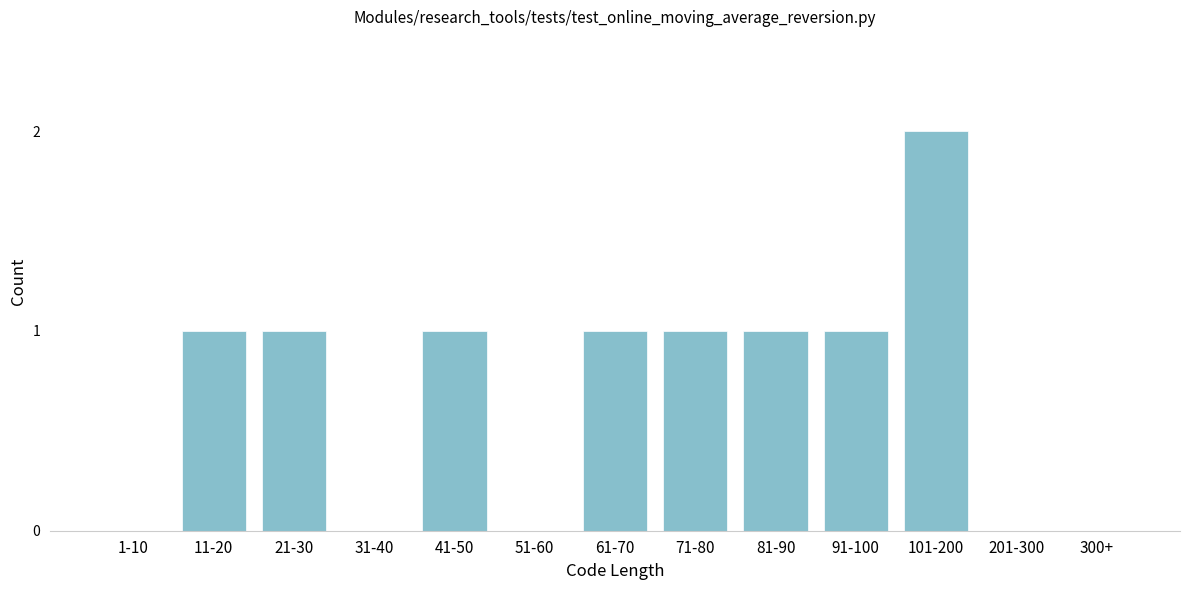

Reading left to right, transcribe all the data shown in this chart.

1-10=0	11-20=1	21-30=1	31-40=0	41-50=1	51-60=0	61-70=1	71-80=1	81-90=1	91-100=1	101-200=2	201-300=0	300+=0